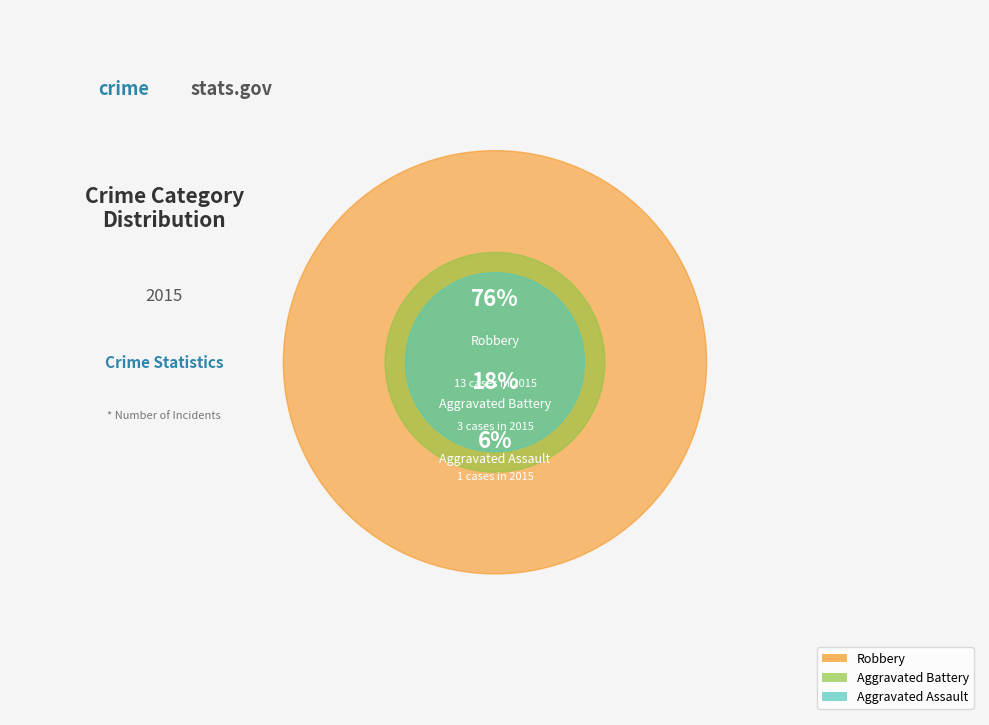

To the nearest percent, what is the average slice percentage?

33%